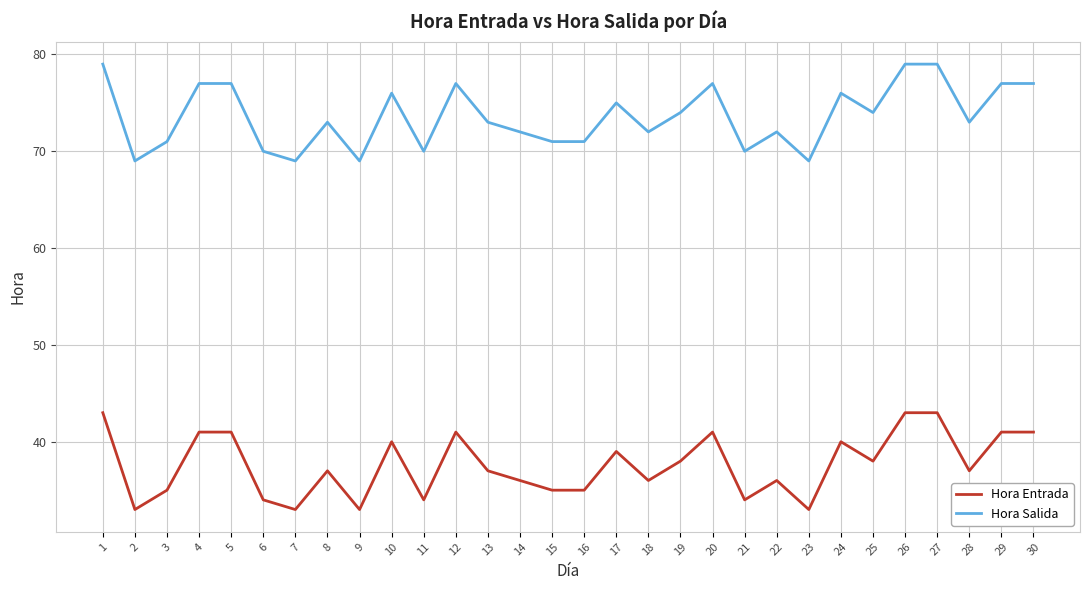

What is the maximum value shown in the chart?

79